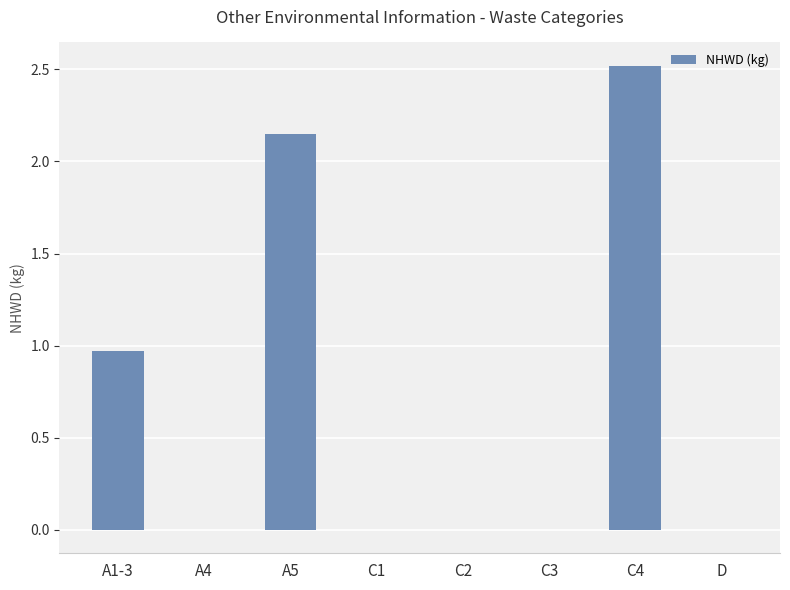

What is the maximum value shown in the chart?

2.5